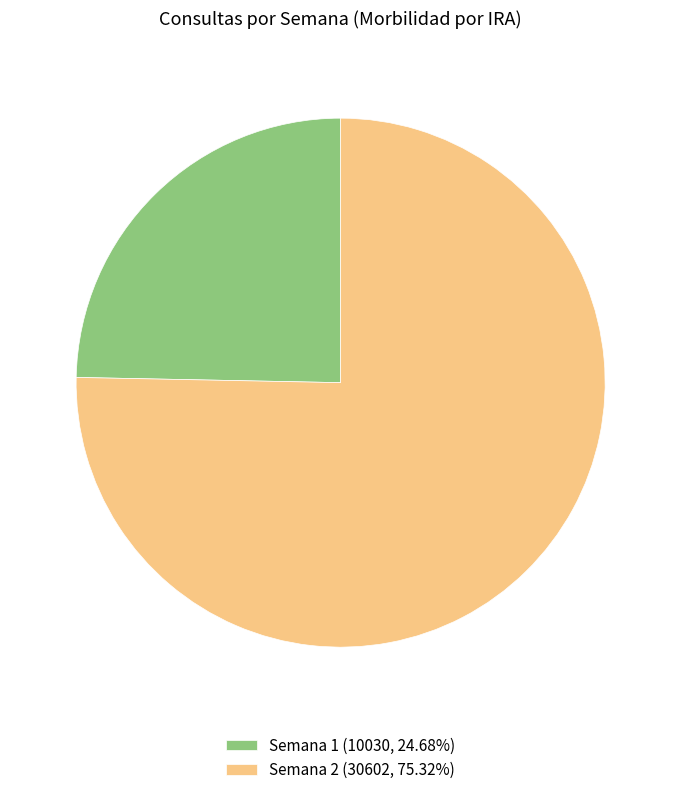

Count the number of slices in the pie.

2